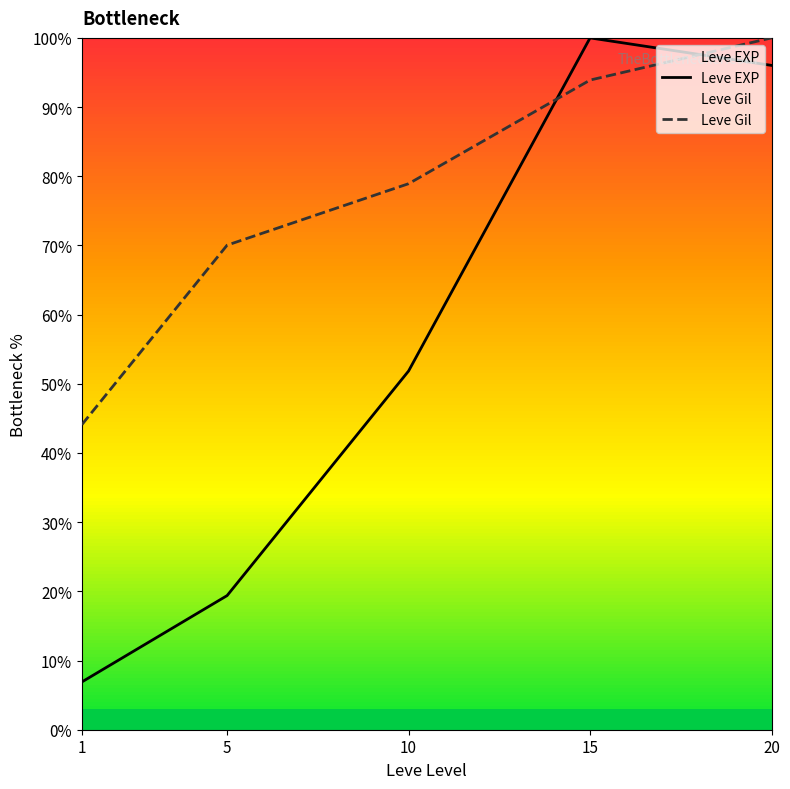

At 20, list the series in order from smallest to largest.

Leve EXP, Leve Gil